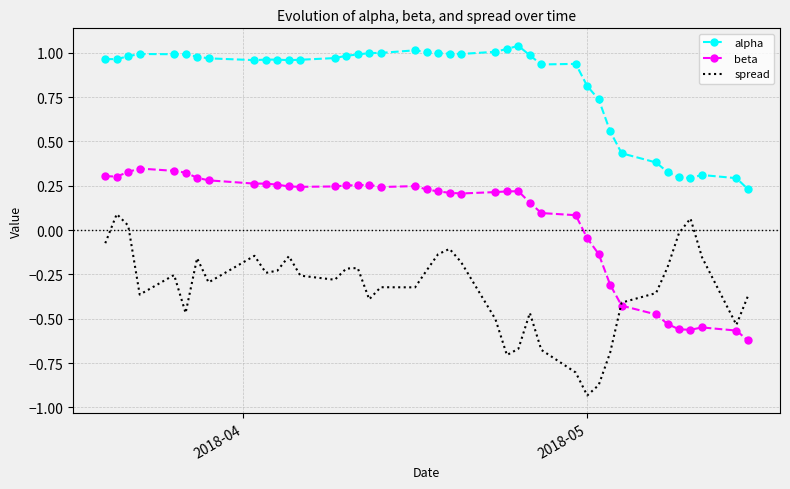

True or false: alpha and beta intersect in this chart.

False